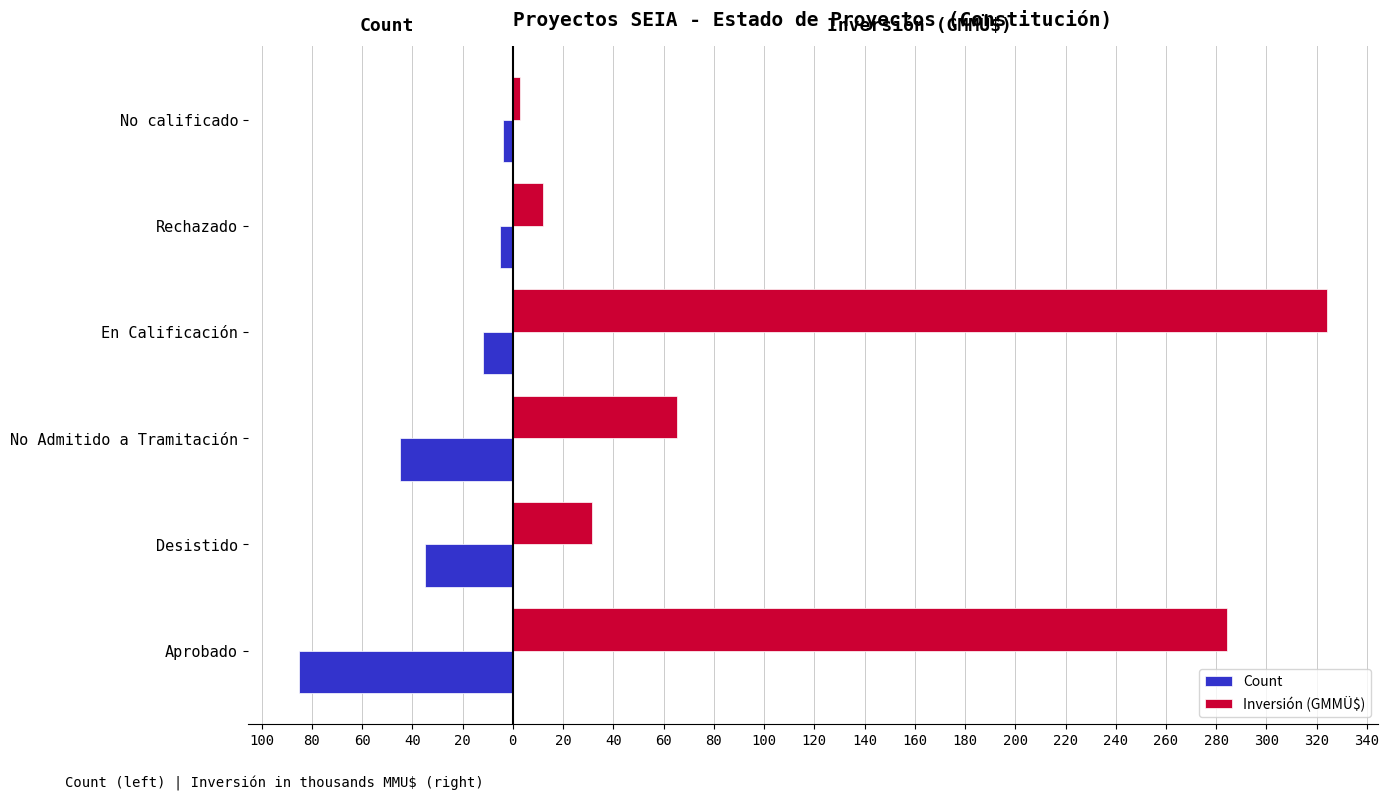

Which series has the largest range (max minus min)?

Inversión (GMMÜ$)